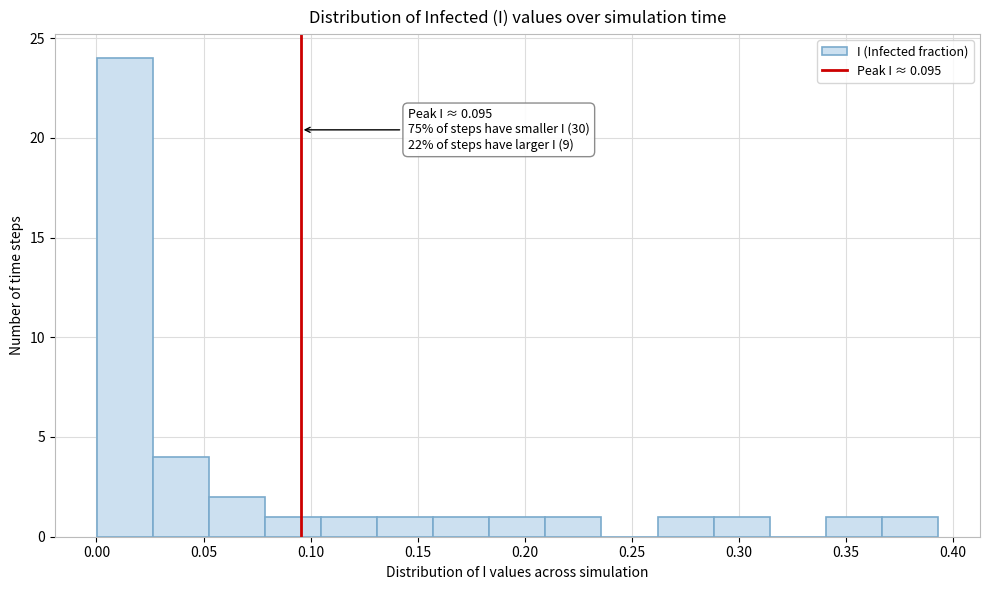

Which range on the x-axis has the tallest bar?

0.000 to 0.025